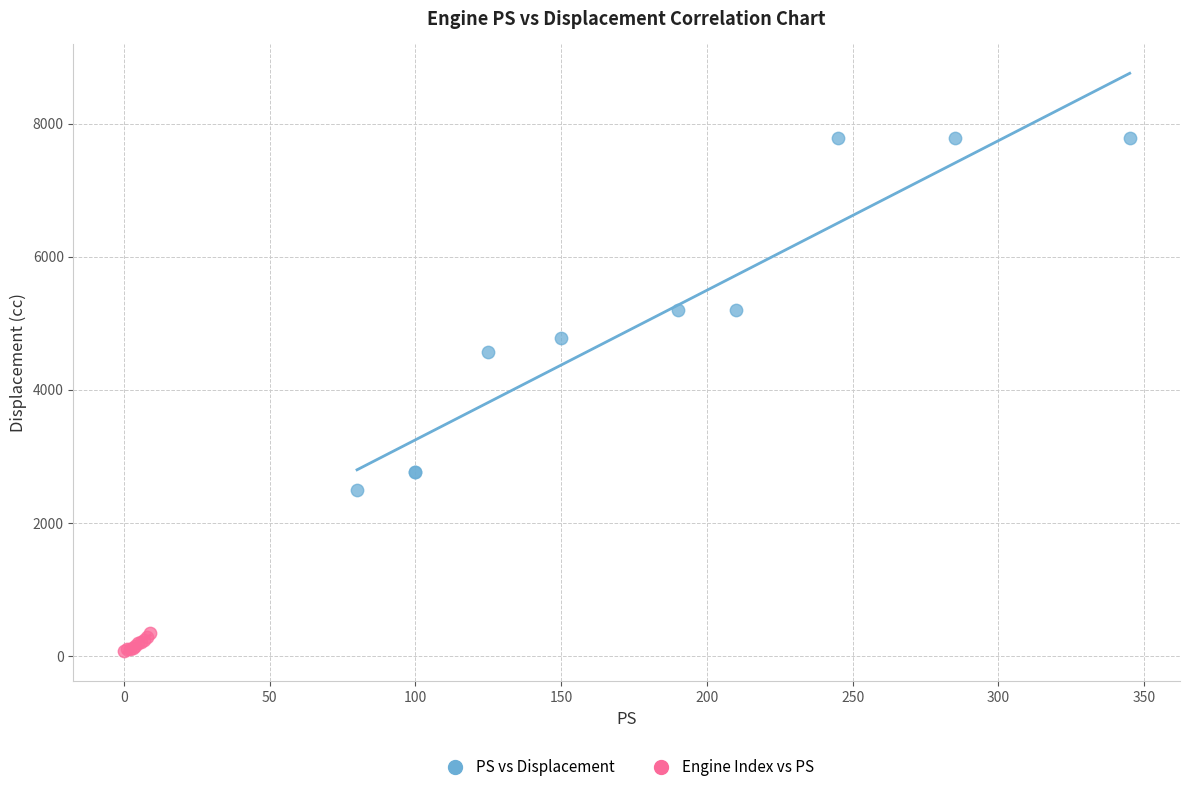

Which series has the largest Y range (max minus min)?

PS vs Displacement